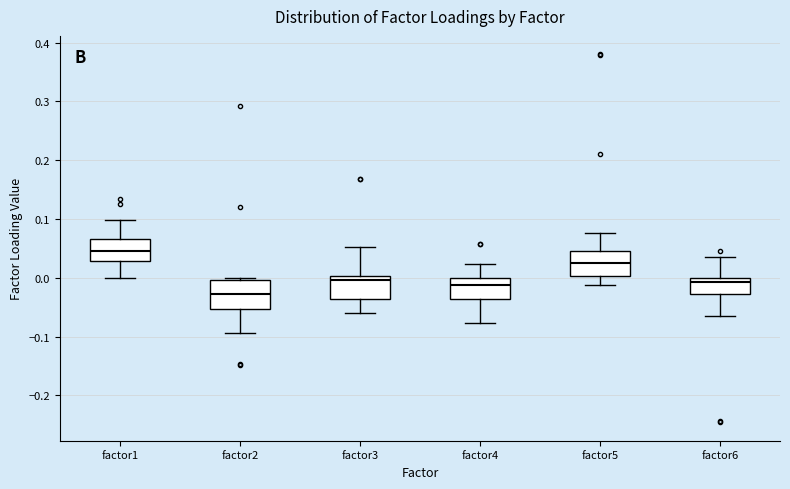

Where does the median line of the box for factor6 sit on the y-axis? The values are not printed on the chart, so give them approximately, as read against the axis.

-0.01